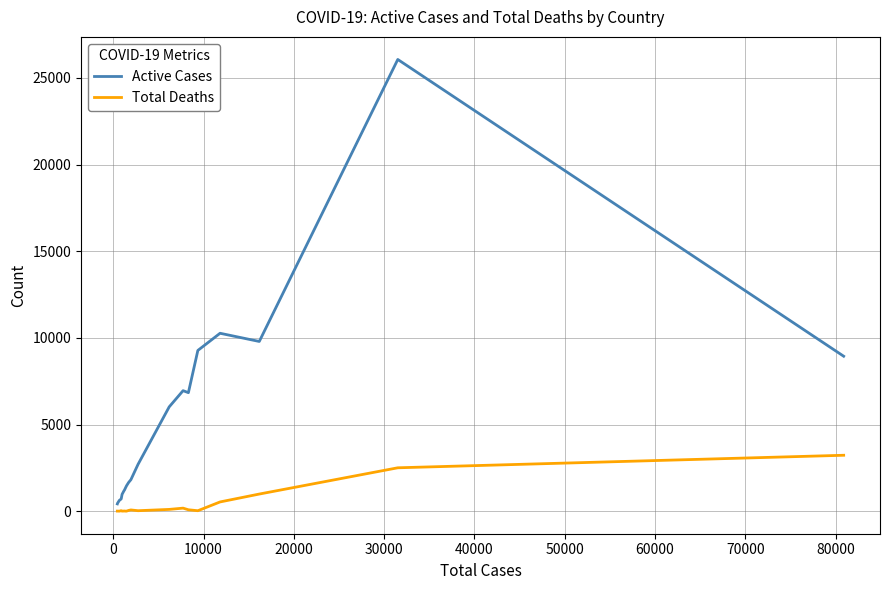

List the series in order of their overall mean, highest first.

Active Cases, Total Deaths